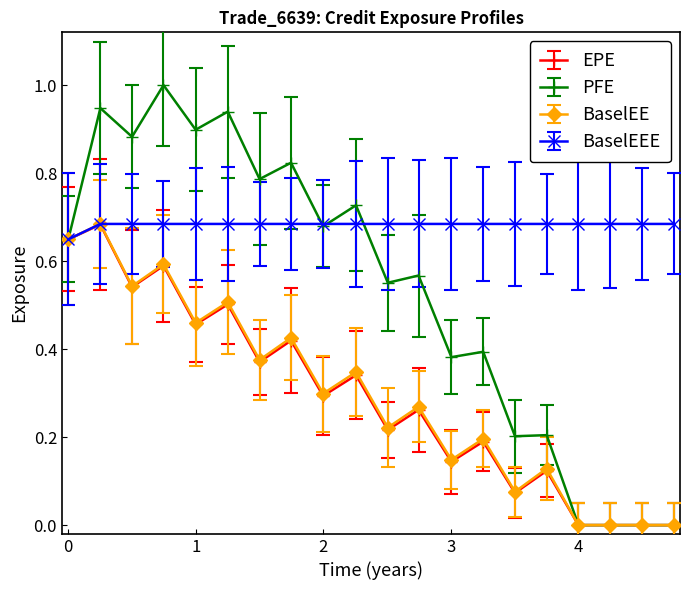

Which series has the largest range (max minus min)?

PFE